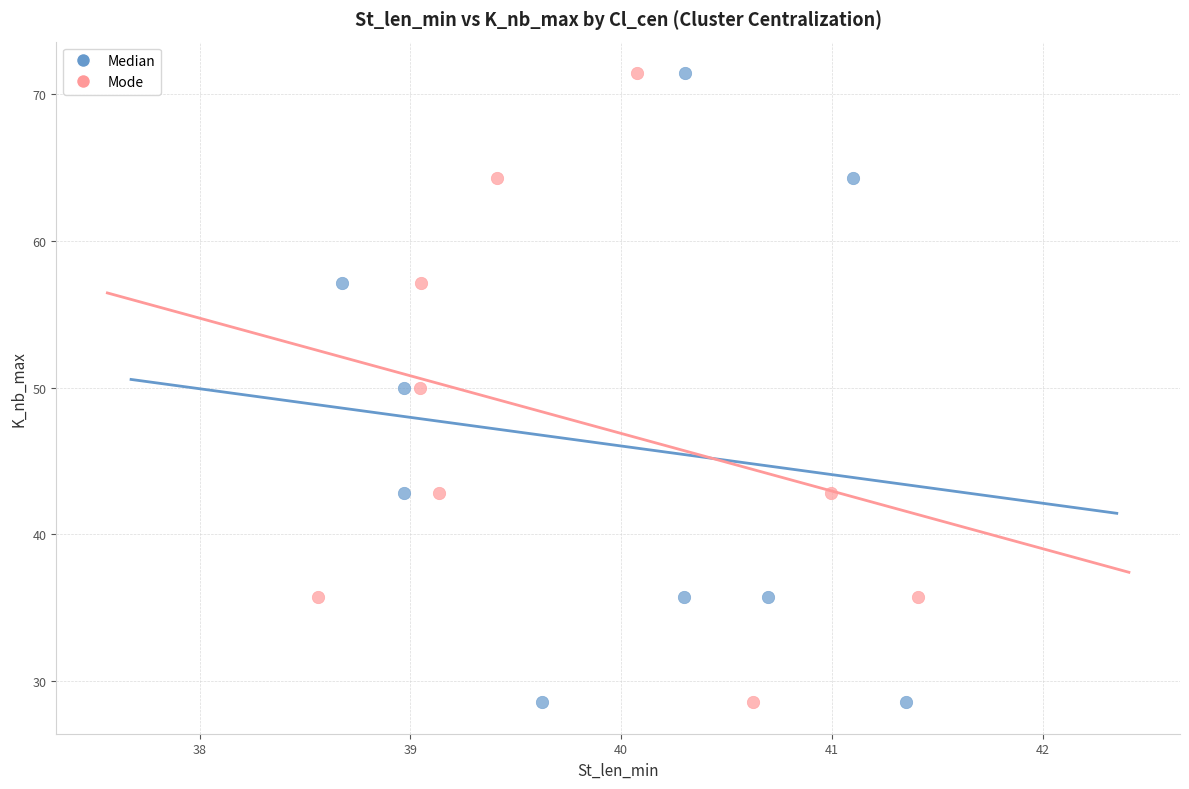

What are all the series names shown in the legend?

Median, Mode